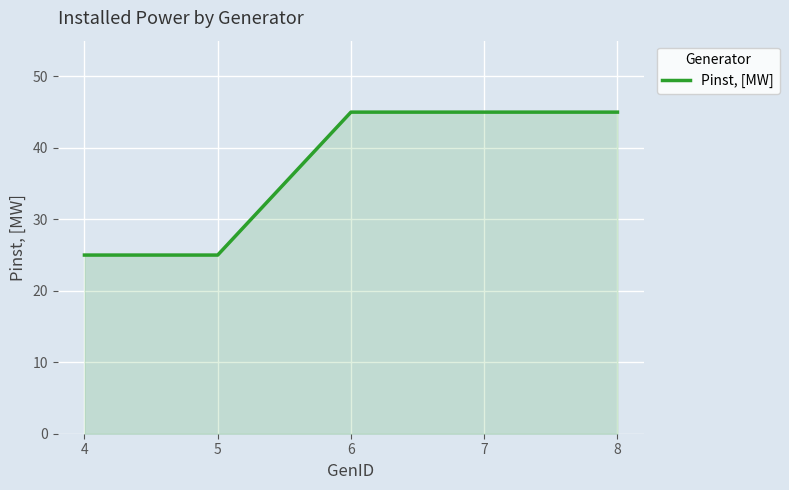

What is the difference between the second highest and minimum values?

20